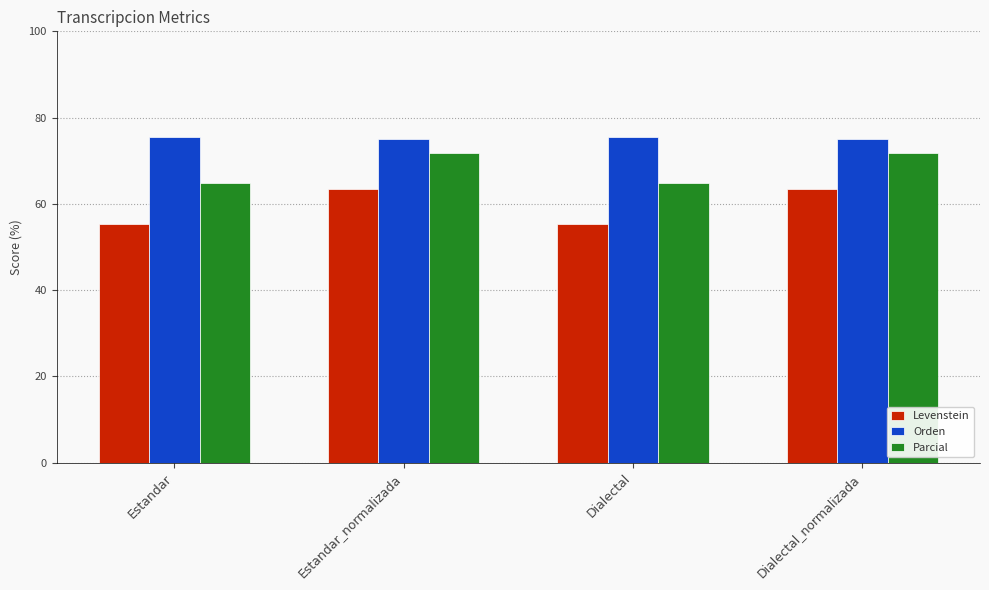

How many values in the Levenstein series are below 63?

2